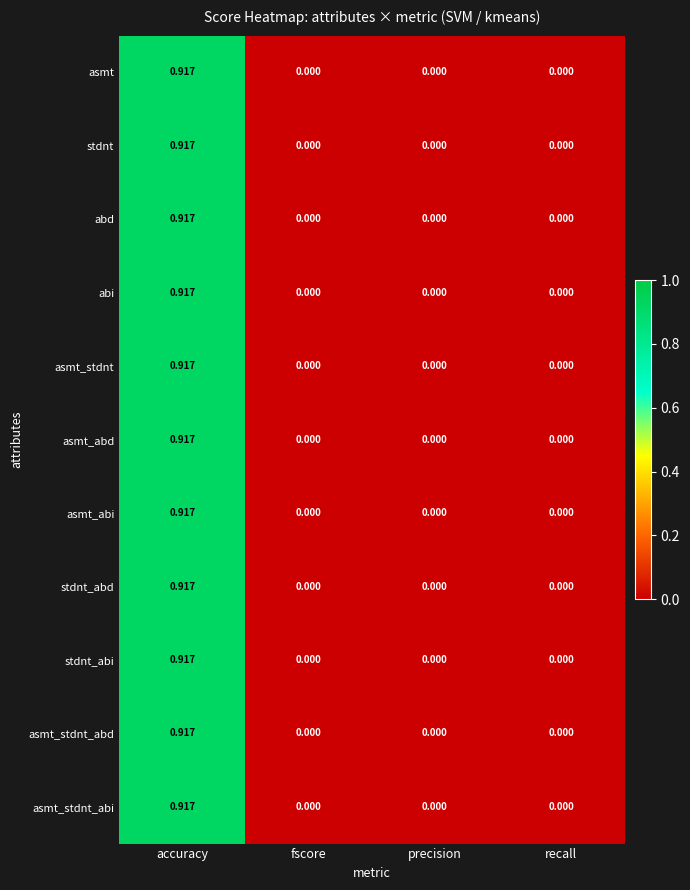

At which label does asmt_stdnt_abd reach its peak?

accuracy